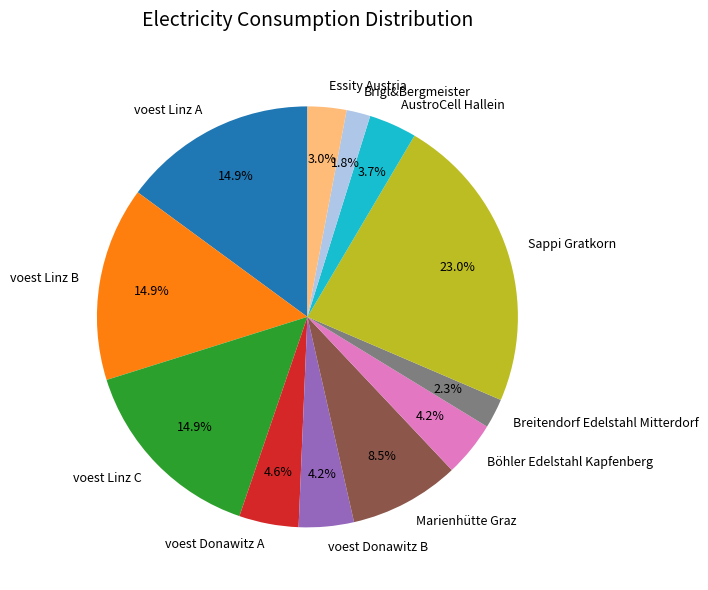

To the nearest percent, what percentage of the pie is AustroCell Hallein?

4%